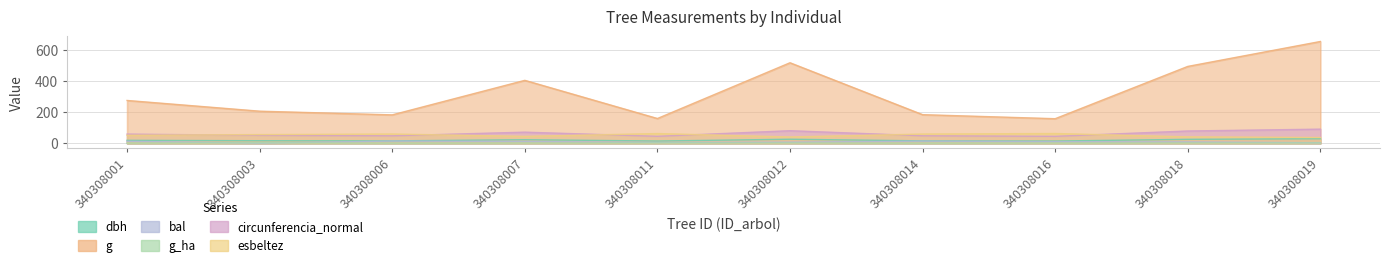

At which category does the chart reach its minimum across all series?

340308003